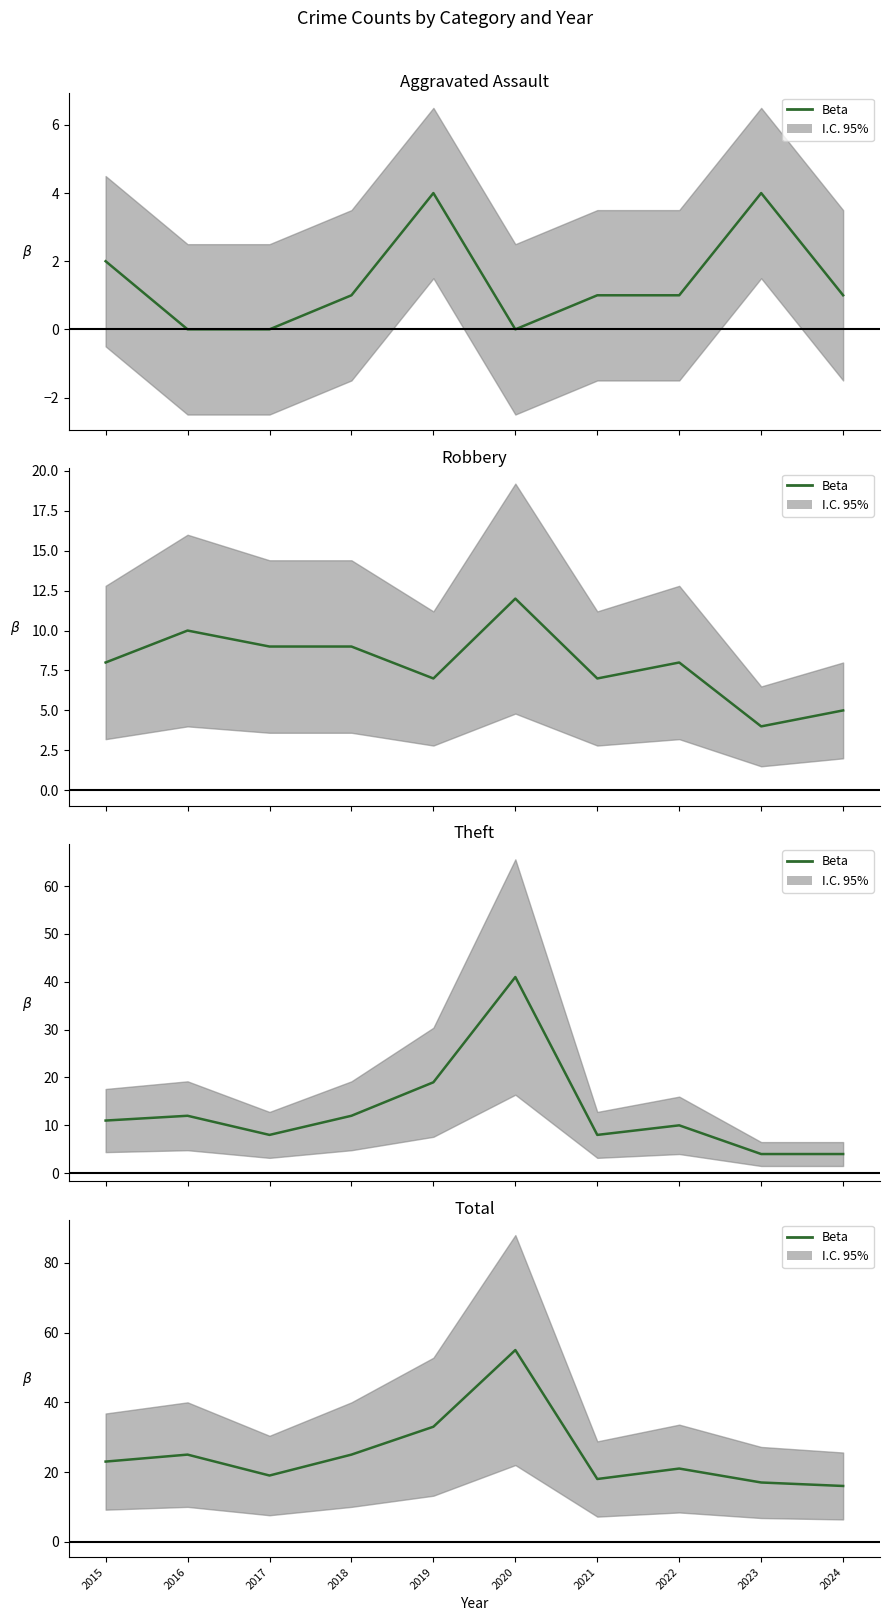

What is the difference between the maximum and second lowest values?

38